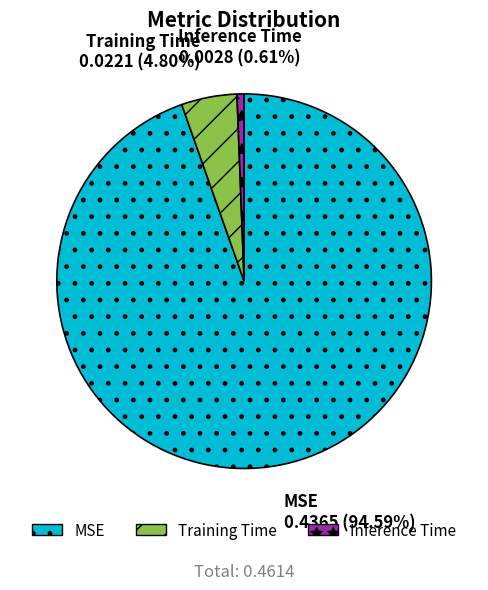

Rank the categories by value from lowest to highest.

Inference Time, Training Time, MSE